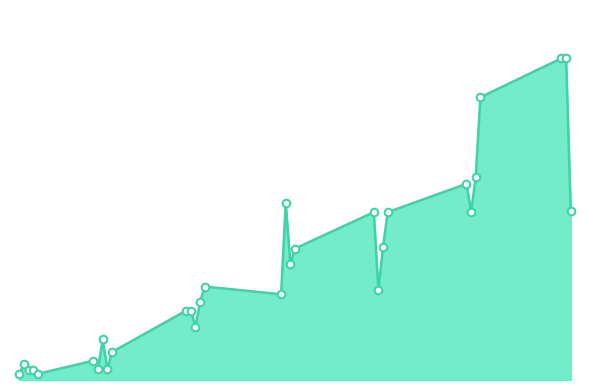

Is this an area chart (filled region under the line)?

Yes